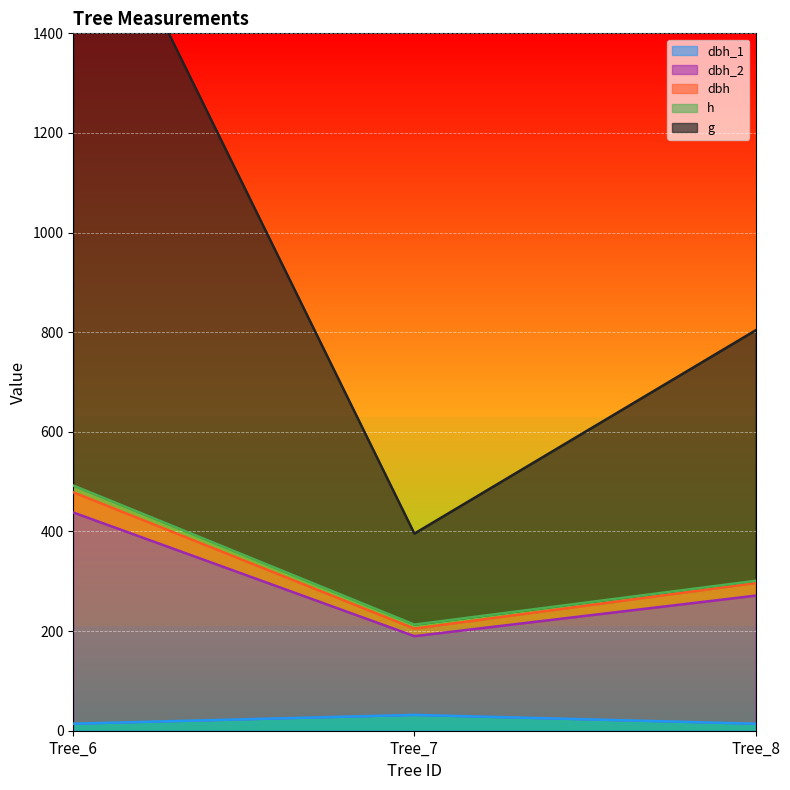

What is the highest value of the dbh_1 series?

31.8